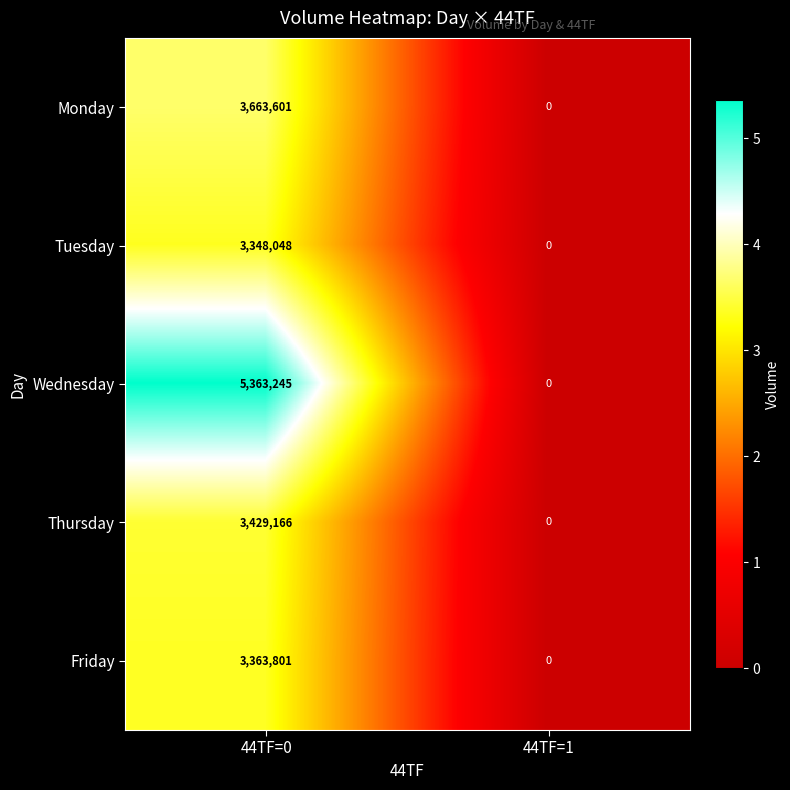

At how many categories does at least one series exceed 4308651?

1